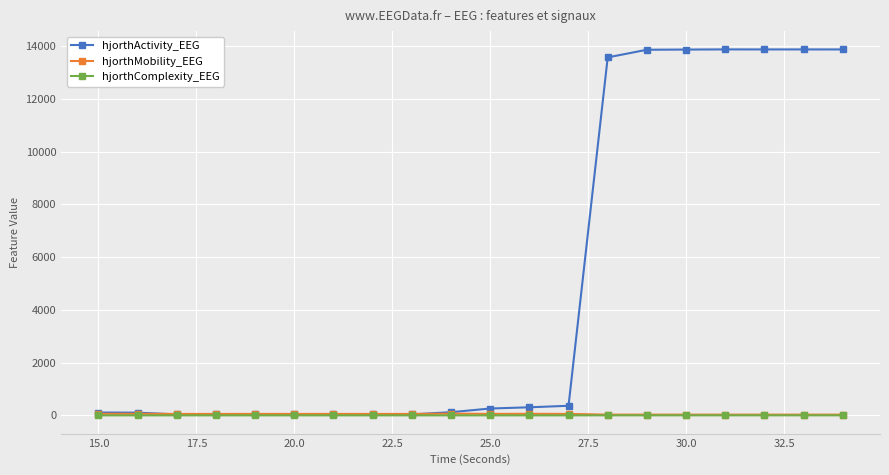

True or false: hjorthComplexity_EEG has more than 2 points higher than both neighbors.

True